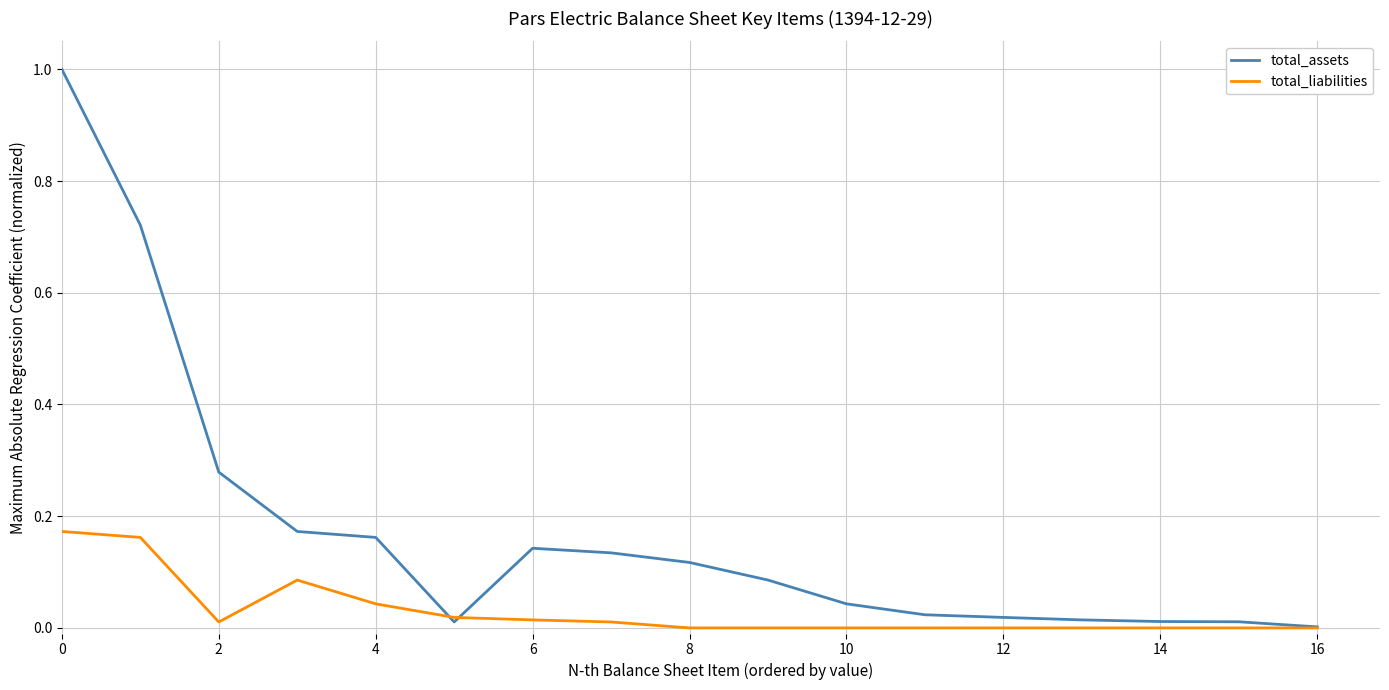

Which series has the widest spread of values?

total_assets